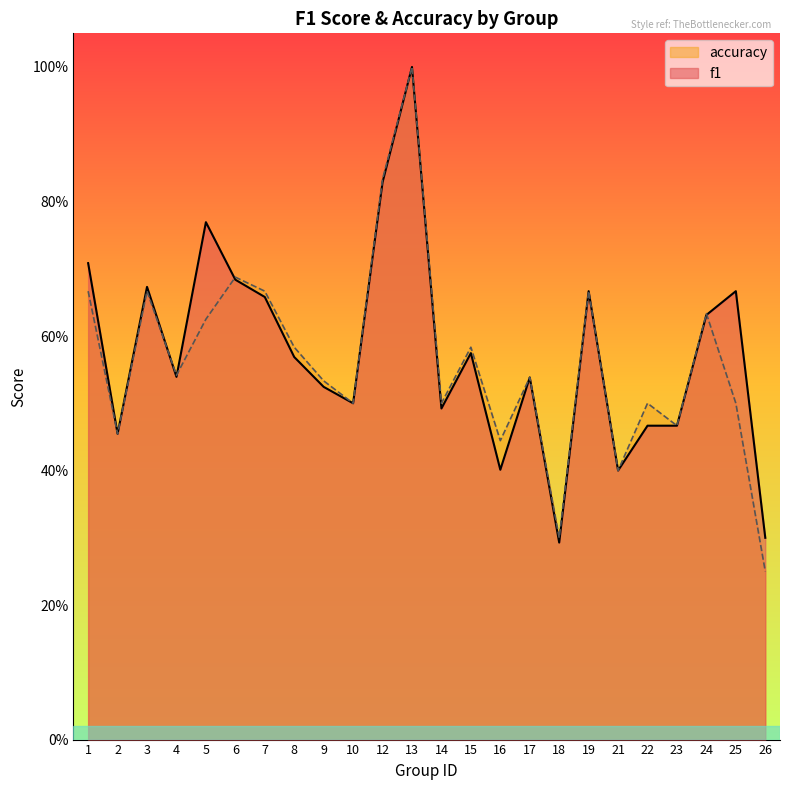

At which category is the sum across all series the highest?

13